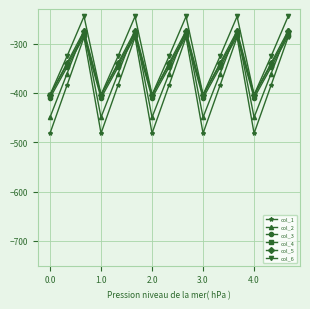

What is the lowest value of the col_4 series?

-404.4